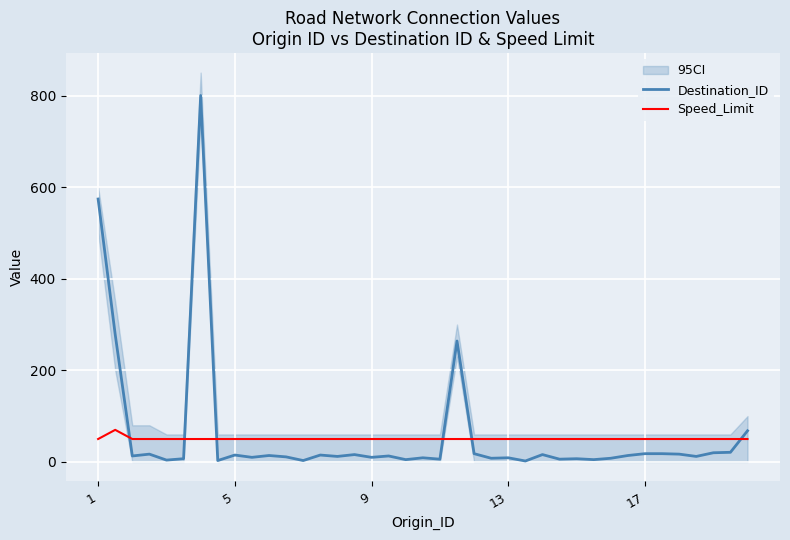

At which label does Destination_ID first exceed 13?

1